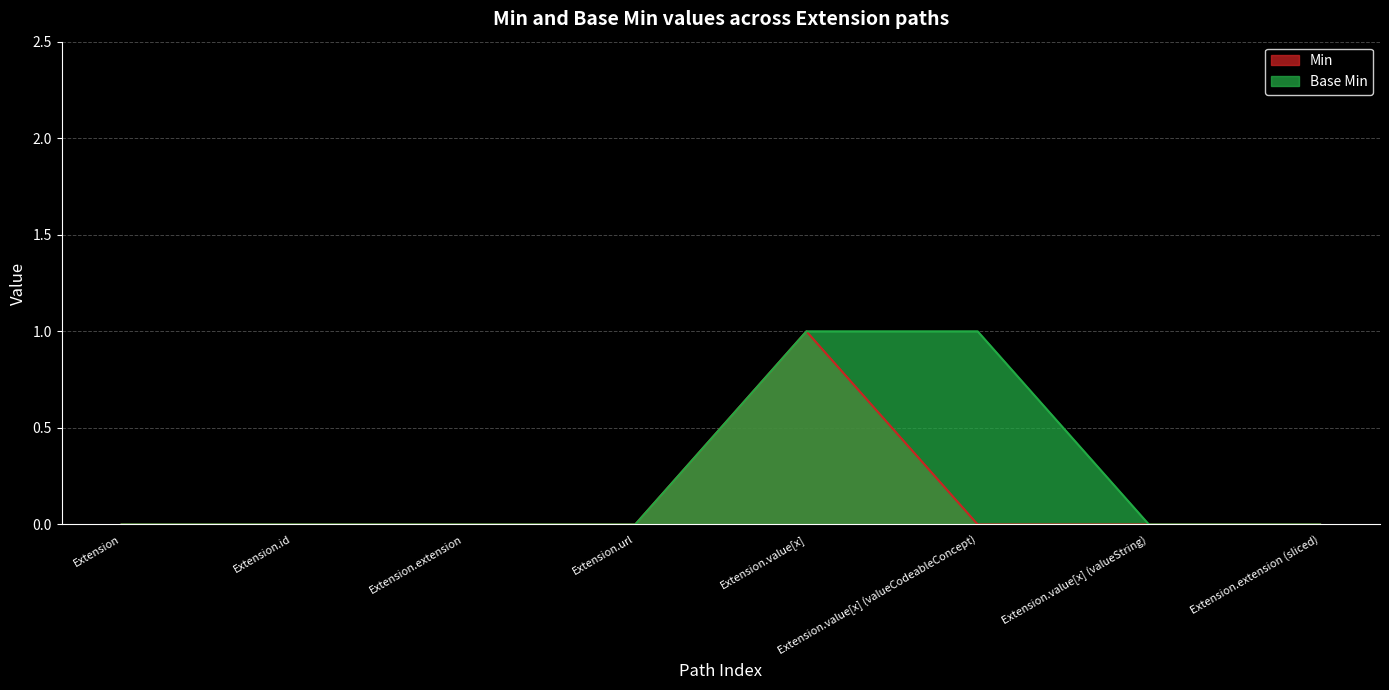

True or false: Min and Base Min cross at least once.

False